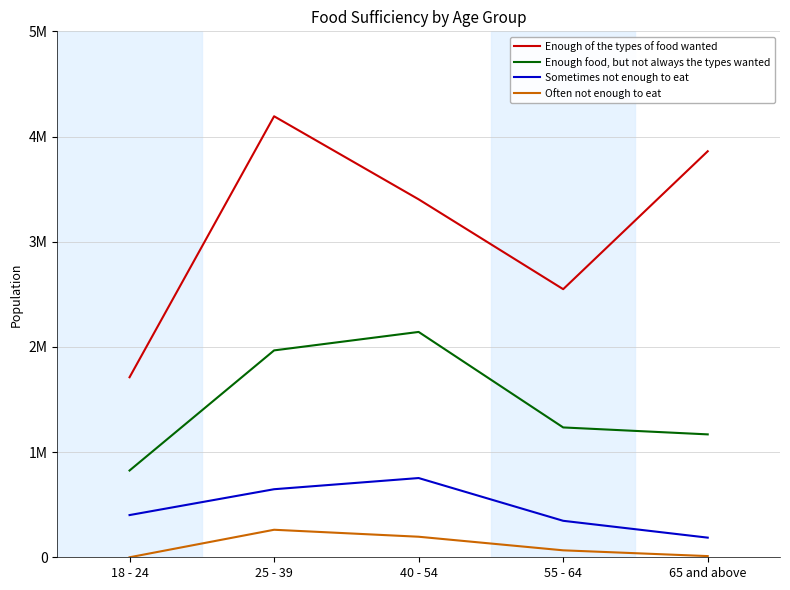

Is it true that Enough food, but not always the types wanted equals 1640331 at 55 - 64?

False